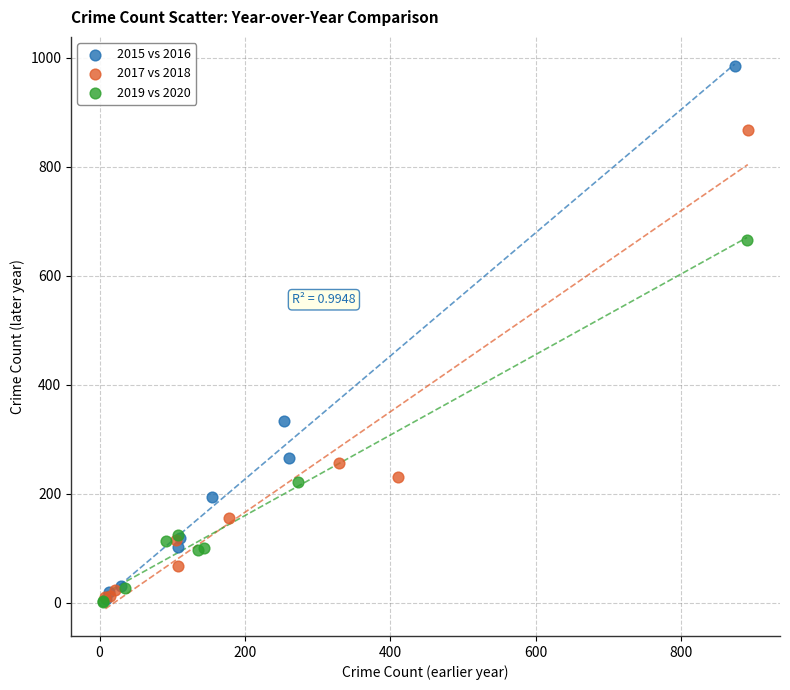

Which series contains the highest Y value?

2015 vs 2016